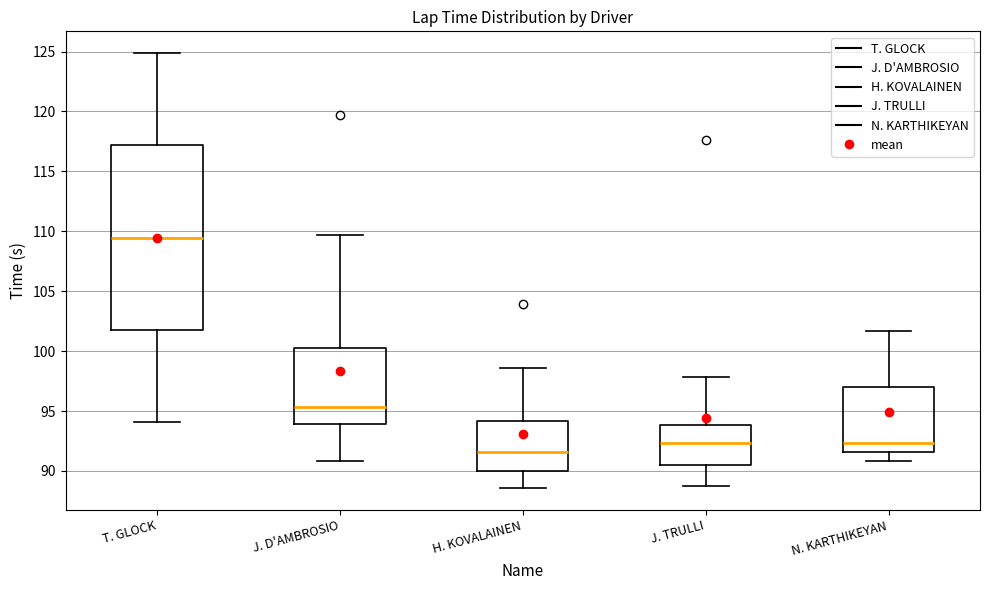

Reading left to right, transcribe this box plot: for each box, give where its median line is, the range the box spans, and where its two whiskers end, as read against the y-axis. The values are not printed on the chart, so give them approximately, as read against the axis.

T. GLOCK: median 109.5, box 102.0 to 117.0, whiskers 94.0 to 125.0
J. D'AMBROSIO: median 95.5, box 94.0 to 100.0, whiskers 91.0 to 109.5
H. KOVALAINEN: median 91.5, box 90.0 to 94.0, whiskers 88.5 to 98.5
J. TRULLI: median 92.5, box 90.5 to 94.0, whiskers 89.0 to 98.0
N. KARTHIKEYAN: median 92.5, box 91.5 to 97.0, whiskers 91.0 to 101.5